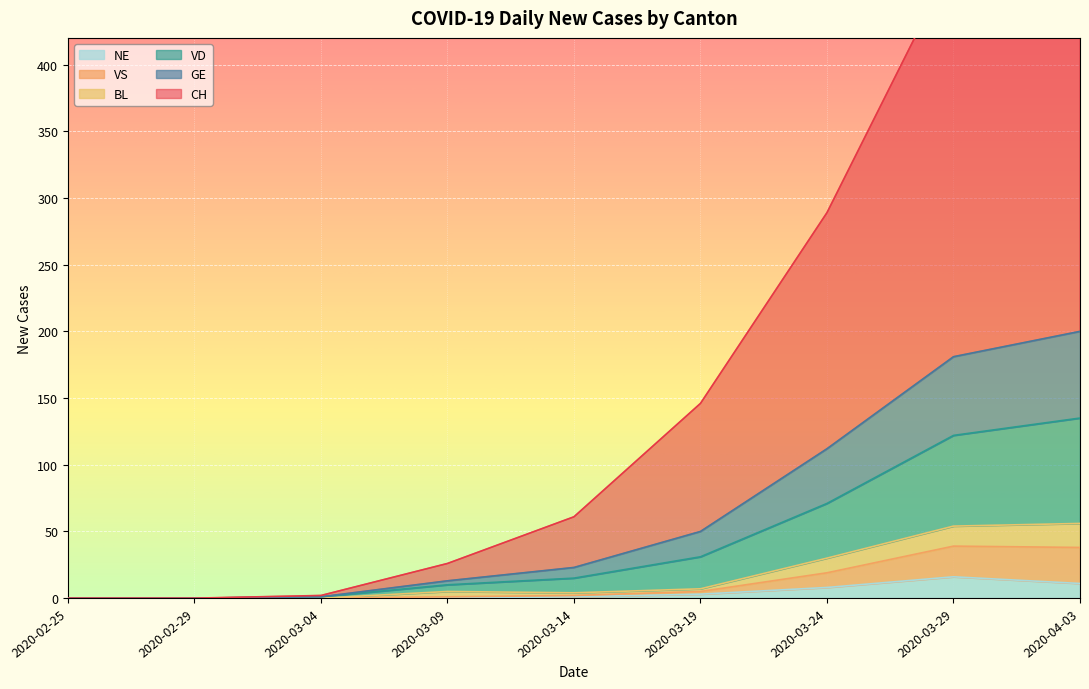

At which label does NE reach its peak?

2020-03-29